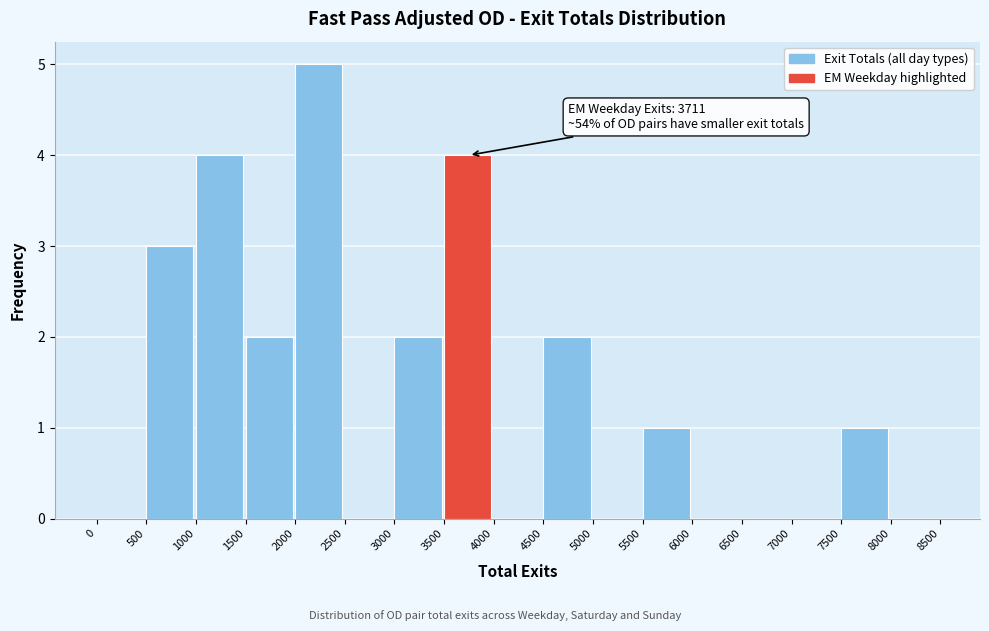

Which range on the x-axis has the tallest bar?

2000 to 2500